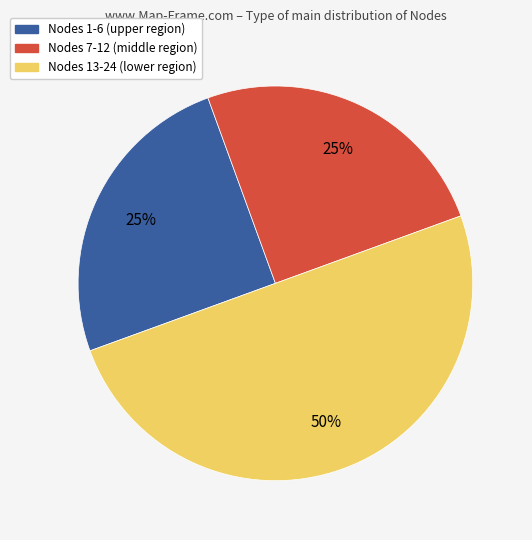

To the nearest percent, what is the average slice percentage?

33%